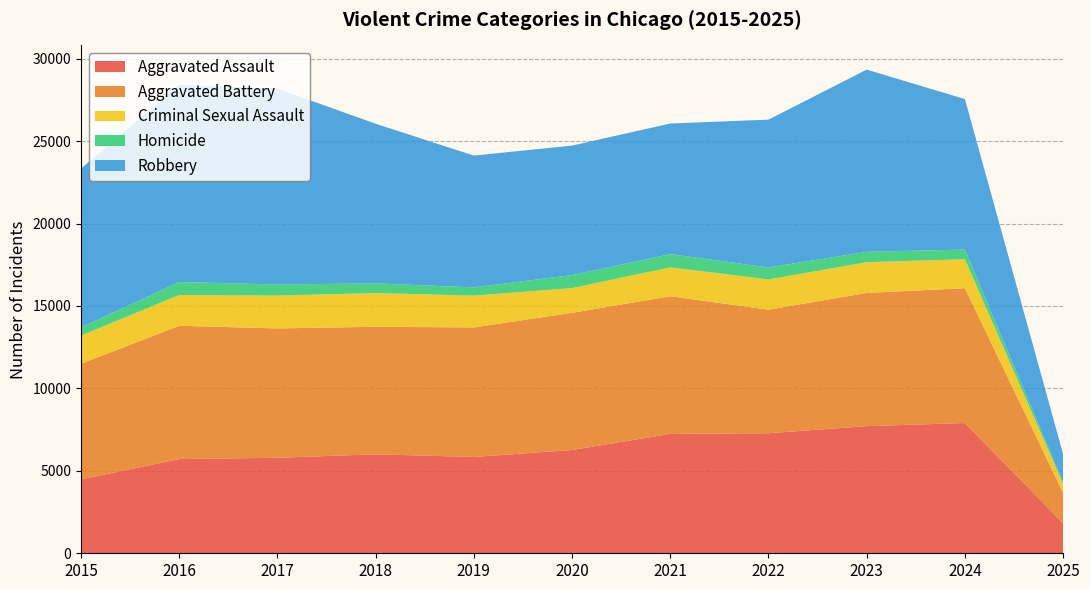

Reading left to right, what are all the values shown in this chart?

Aggravated Assault: 4480	5713	5793	6002	5841	6265	7242	7281	7712	7900	1821
Aggravated Battery: 7018	8085	7845	7734	7858	8320	8346	7494	8079	8180	1851
Criminal Sexual Assault: 1707	1867	1992	2047	1928	1501	1753	1834	1863	1756	523
Homicide: 496	786	672	588	499	787	805	727	629	587	111
Robbery: 9638	11960	11881	9681	7995	7855	7920	8965	11053	9124	1713